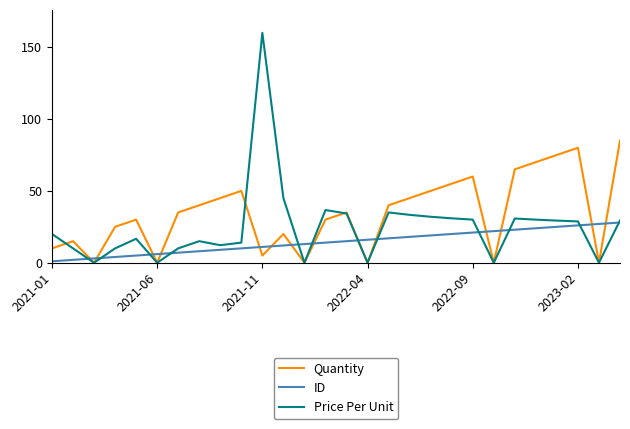

Rank the series by their average value, from lowest to highest.

ID, Price Per Unit, Quantity